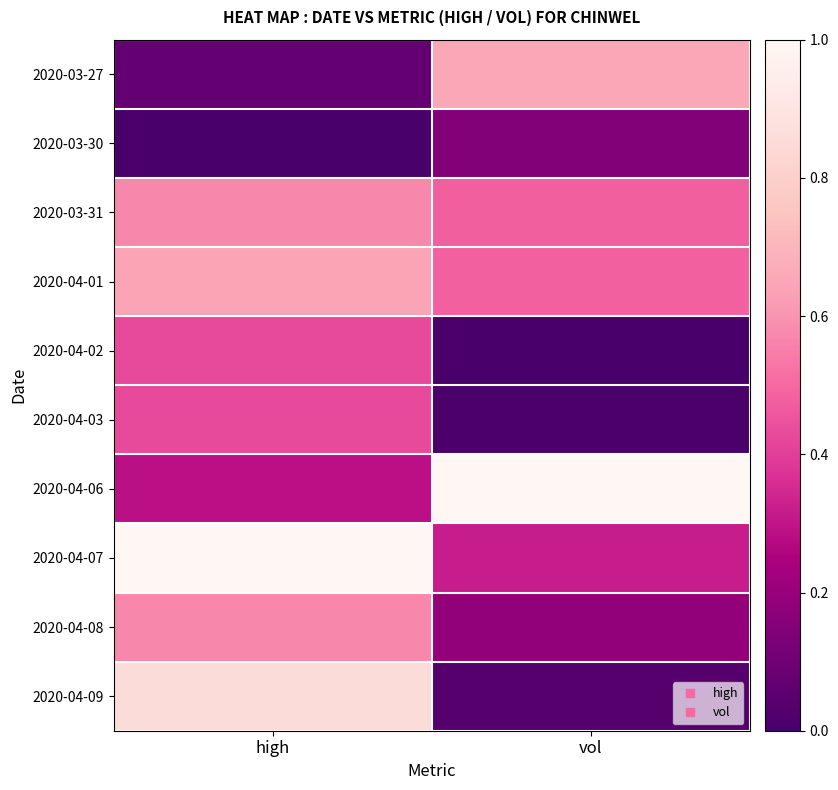

At which category is the sum across all series the highest?

high